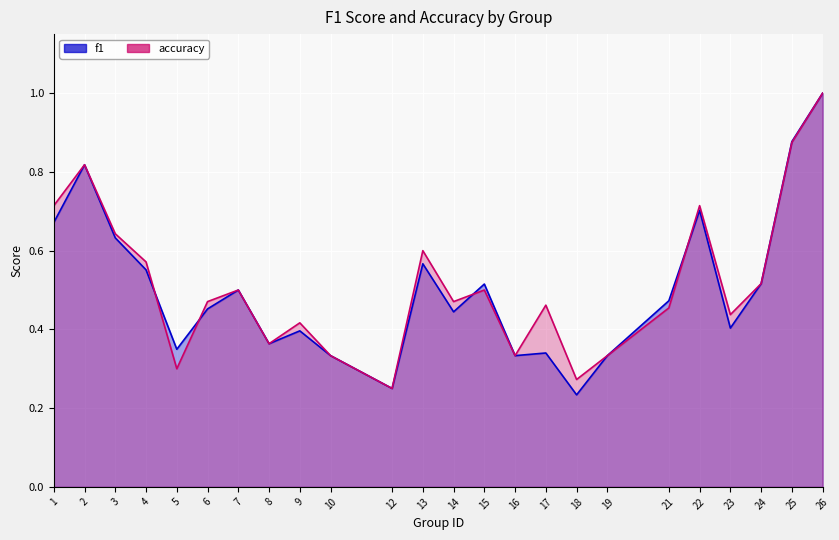

Which series has the widest spread of values?

f1